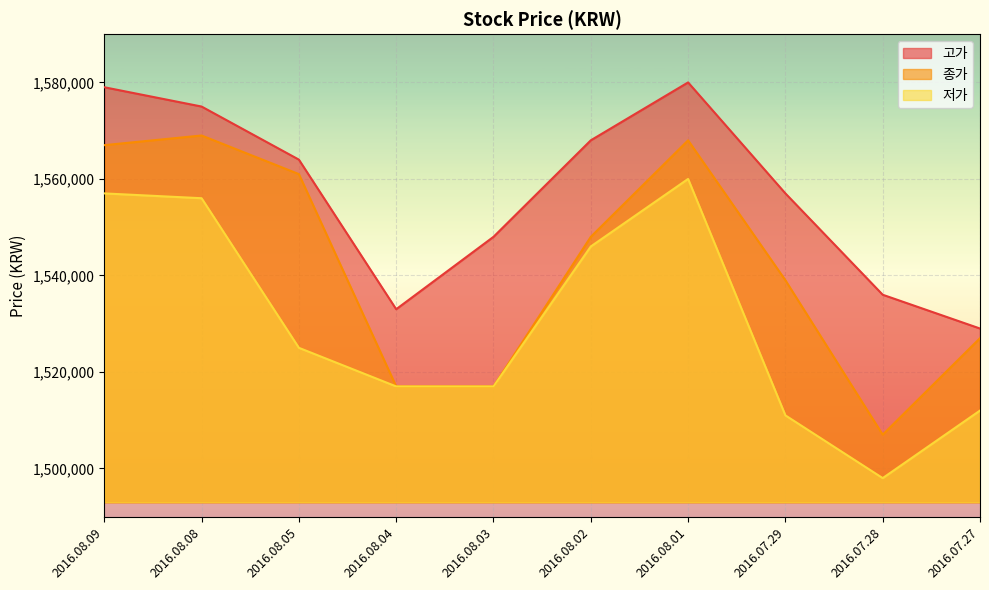

What is the difference between the 고가 values at 2016.08.05 and 2016.07.29?

7000